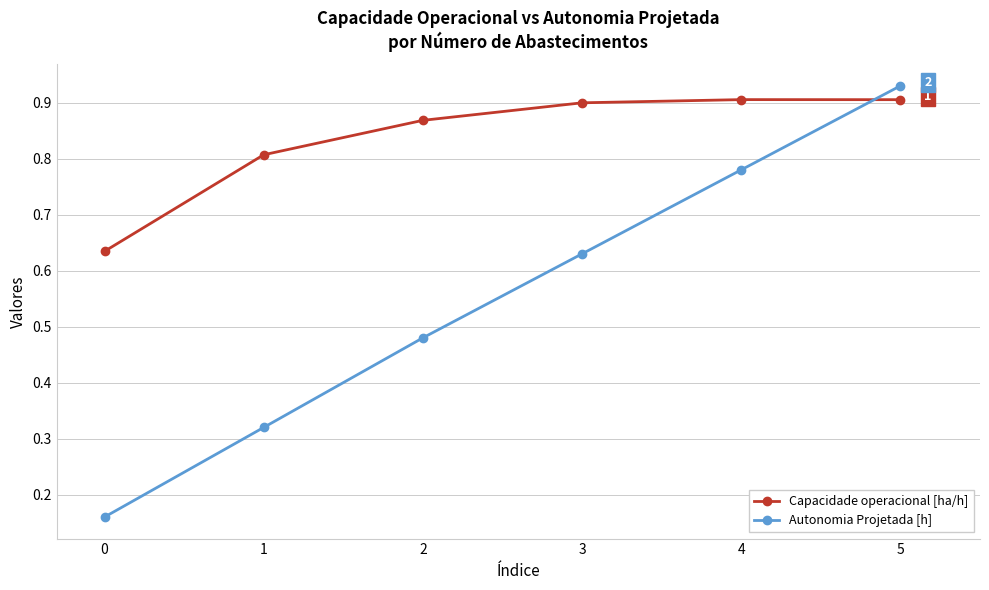

How many interior local peaks does the Capacidade operacional [ha/h] series have?

1